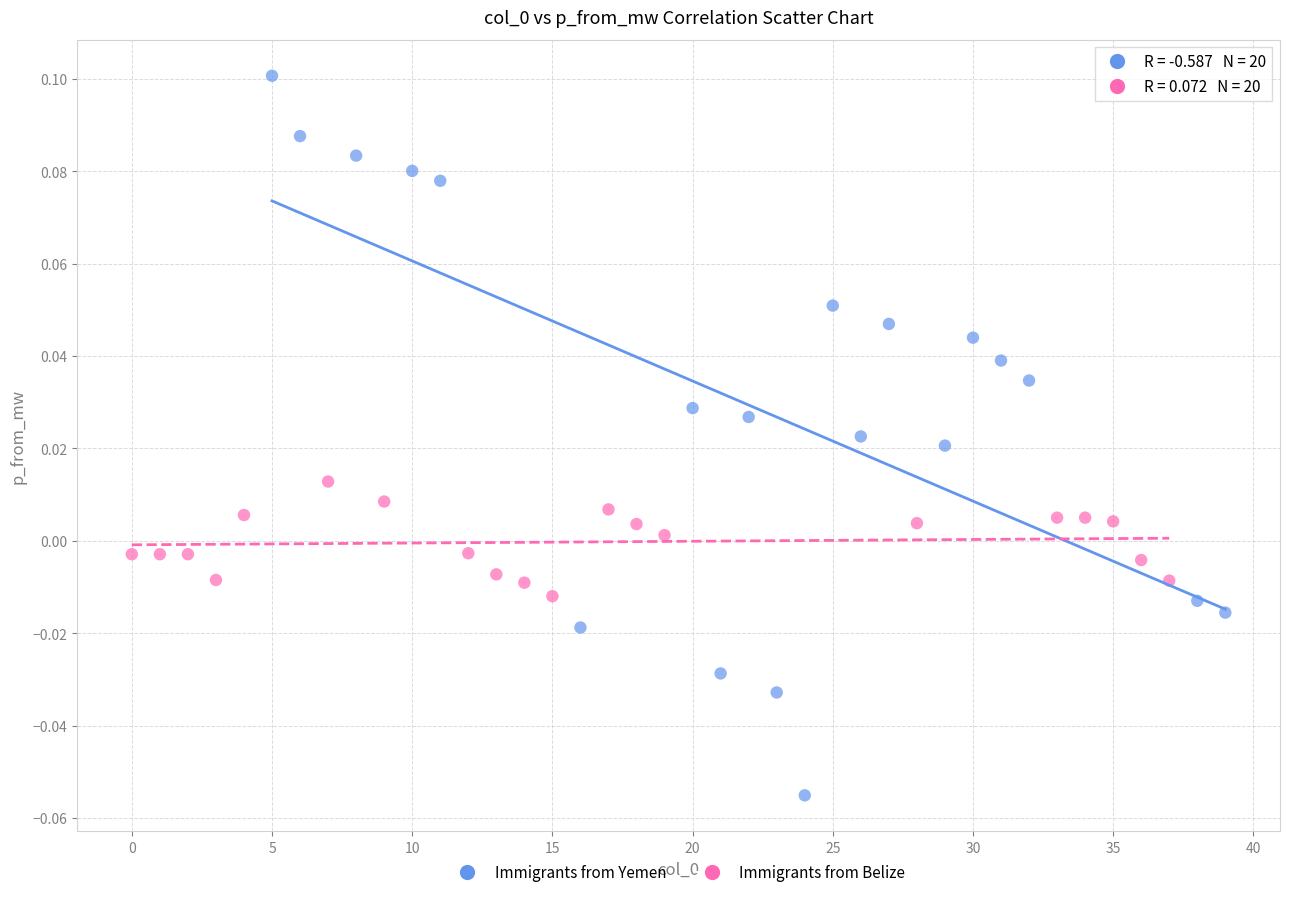

Which series reaches the minimum Y coordinate?

Immigrants from Yemen